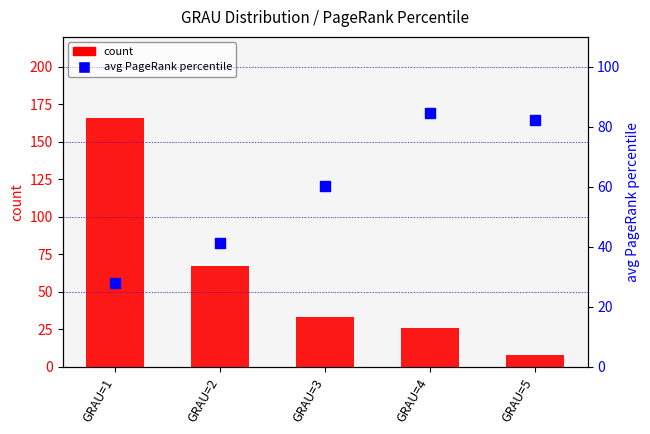

Which series has the largest Y range (max minus min)?

count